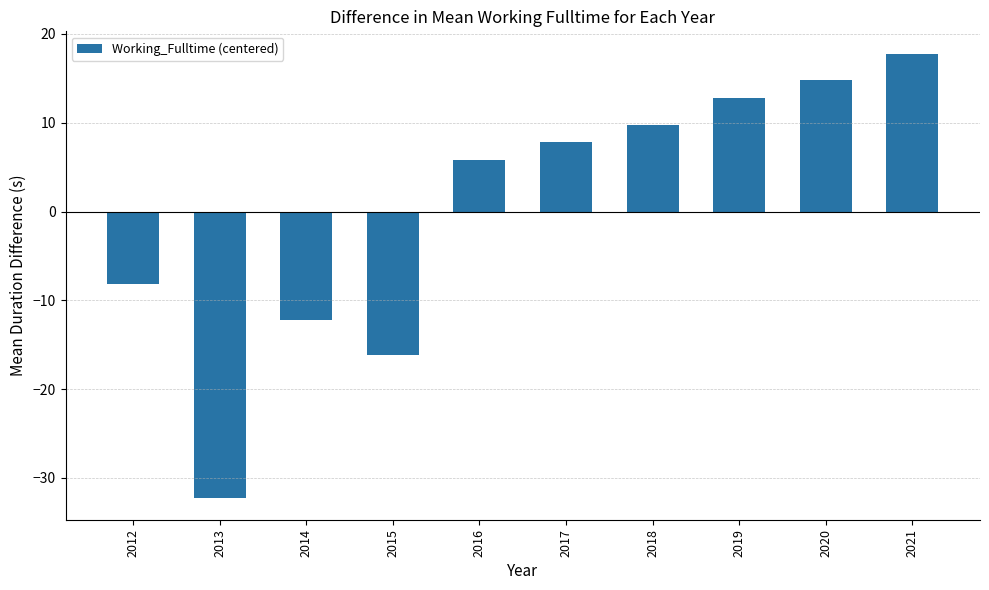

The chart shows a value of 17.8 at 2021. True or false?

True